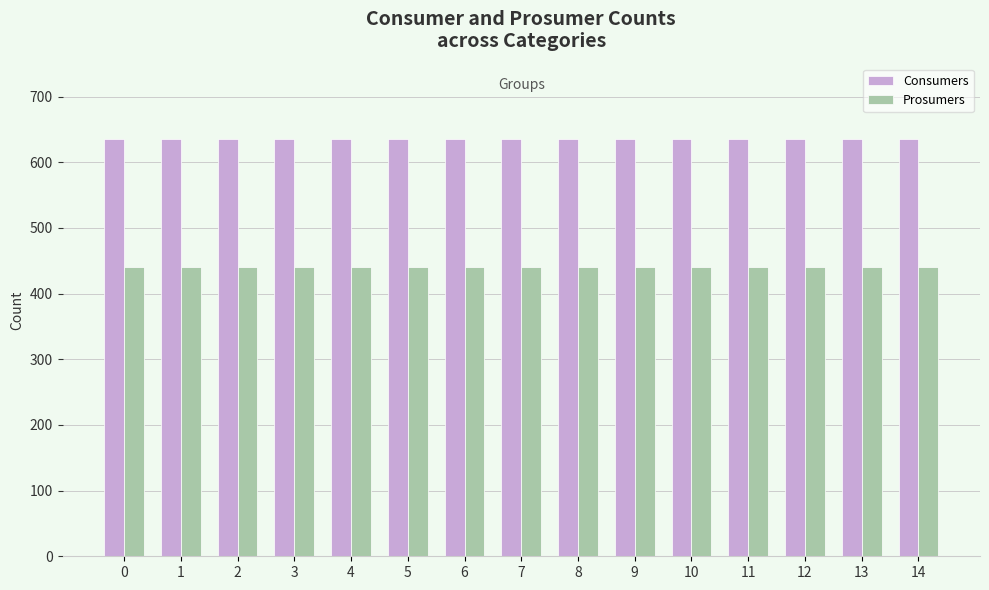

How many series are shown in this chart?

2